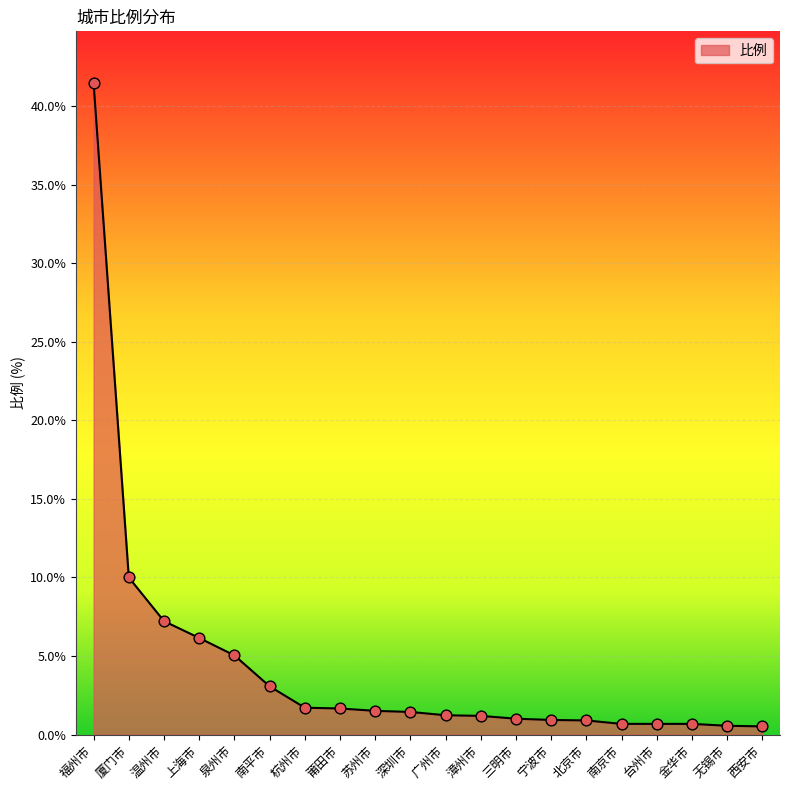

Which has a higher value, 西安市 or 苏州市?

苏州市